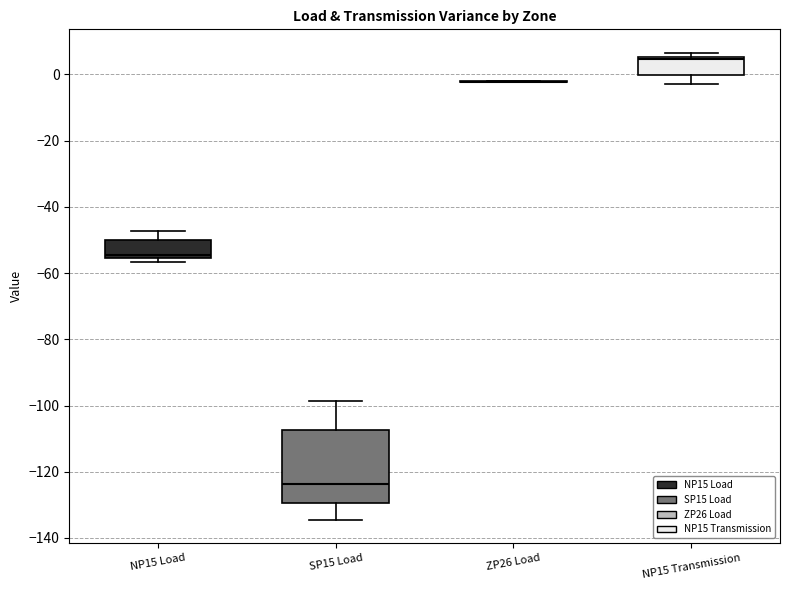

Reading left to right, transcribe this box plot: for each box, give where its median line is, the range the box spans, and where its two whiskers end, as read against the y-axis. The values are not printed on the chart, so give them approximately, as read against the axis.

NP15 Load: median -54, box -56 to -50, whiskers -56 (just below the box's lower edge) to -48
SP15 Load: median -124, box -130 to -108, whiskers -134 to -98
ZP26 Load: box collapsed to a line at -2, whiskers -2 to -2
NP15 Transmission: median 4, box 0 to 6, whiskers -2 to 6 (just above the box's upper edge)